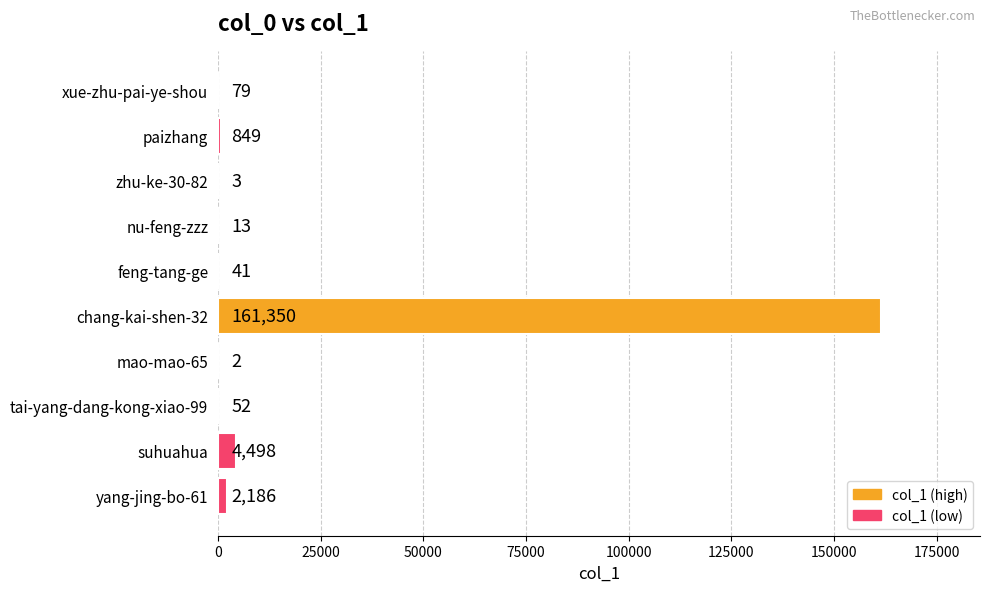

What is the sum of all values?

169073